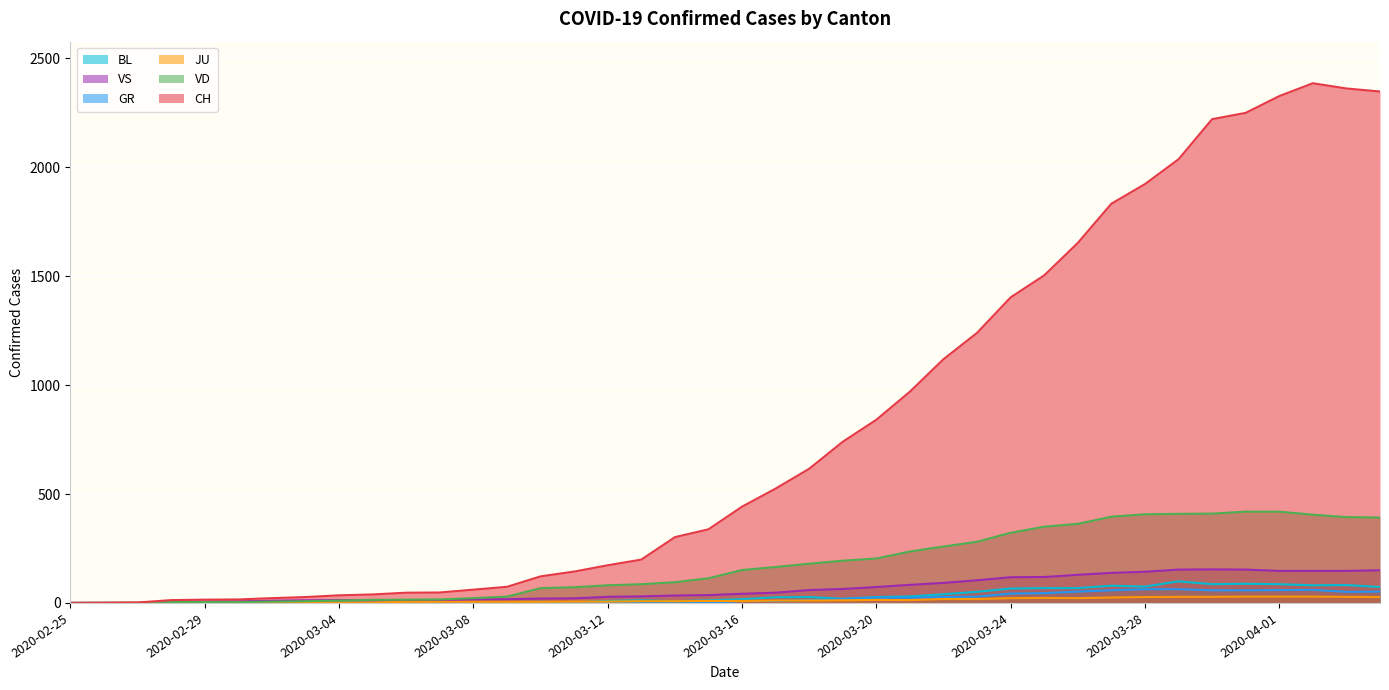

Is the value of CH at 2020-03-31 greater than the value of VS at 2020-03-07?

Yes